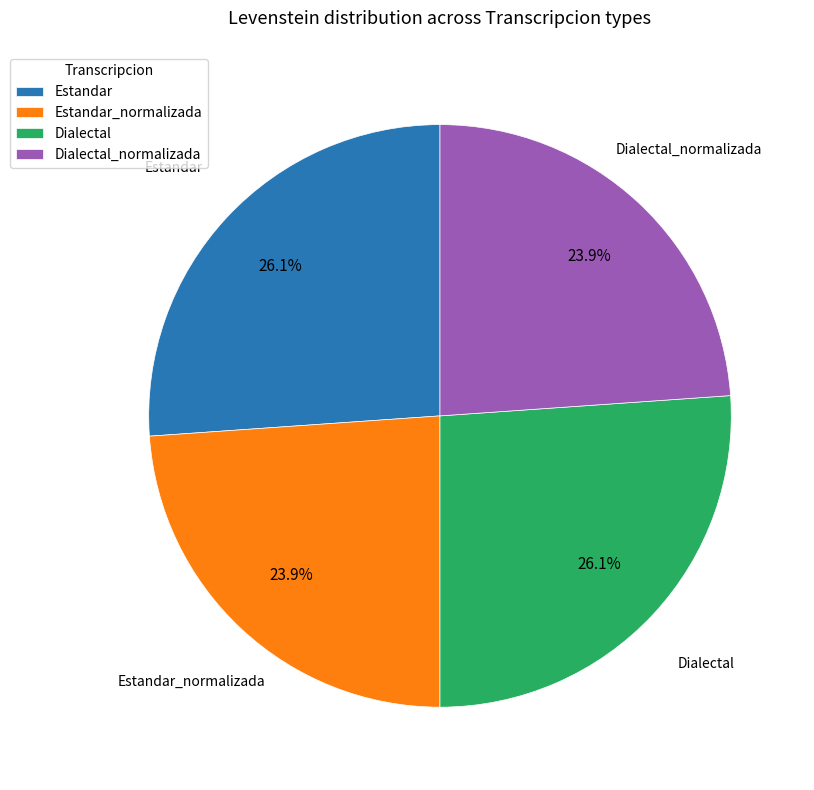

To the nearest percent, what portion does Estandar_normalizada represent?

24%